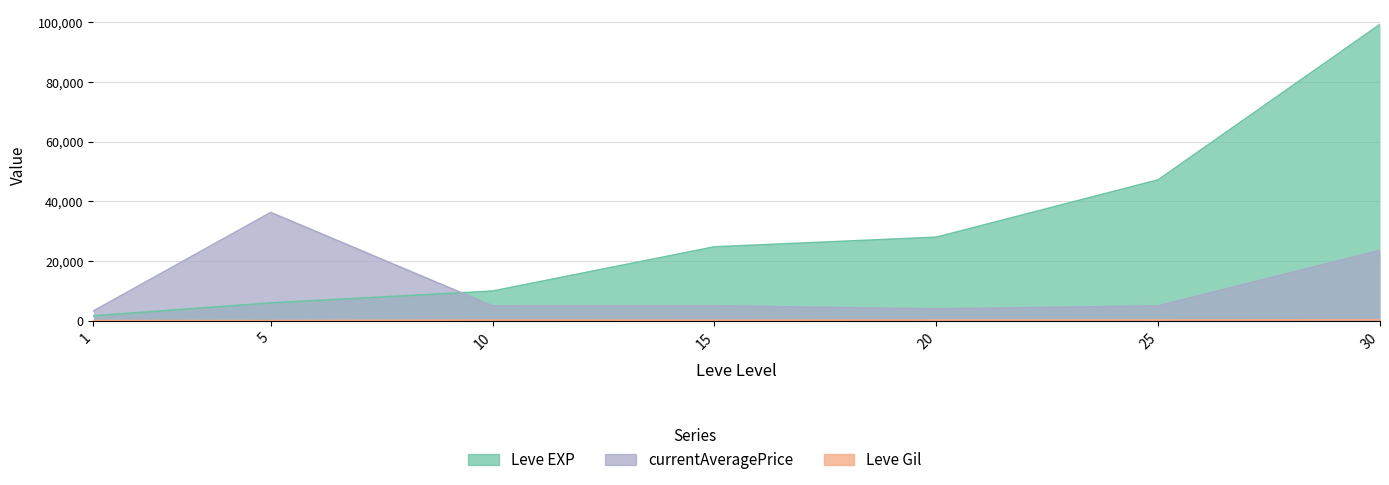

What is the greatest value displayed?

99220